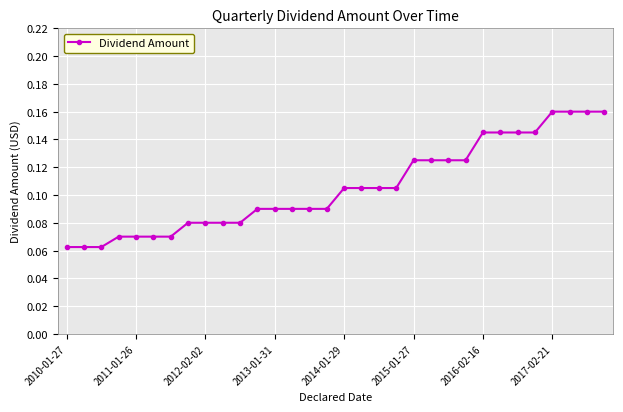

What is the sum of all values?

3.4